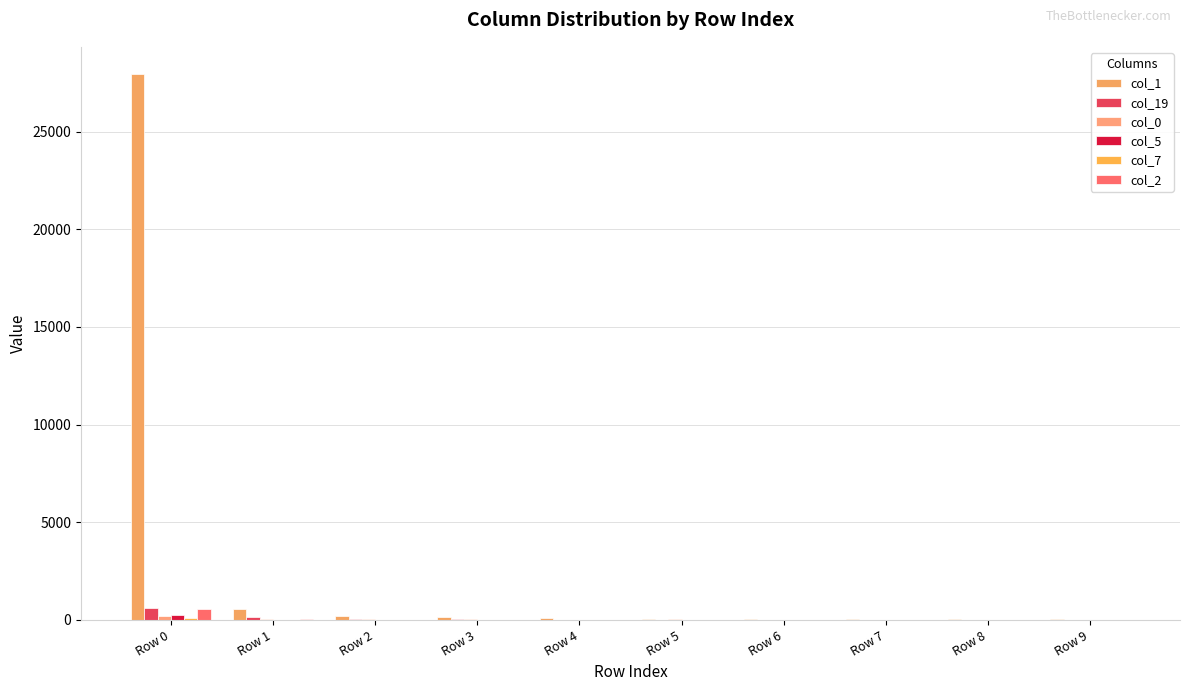

How many series are shown in this chart?

6